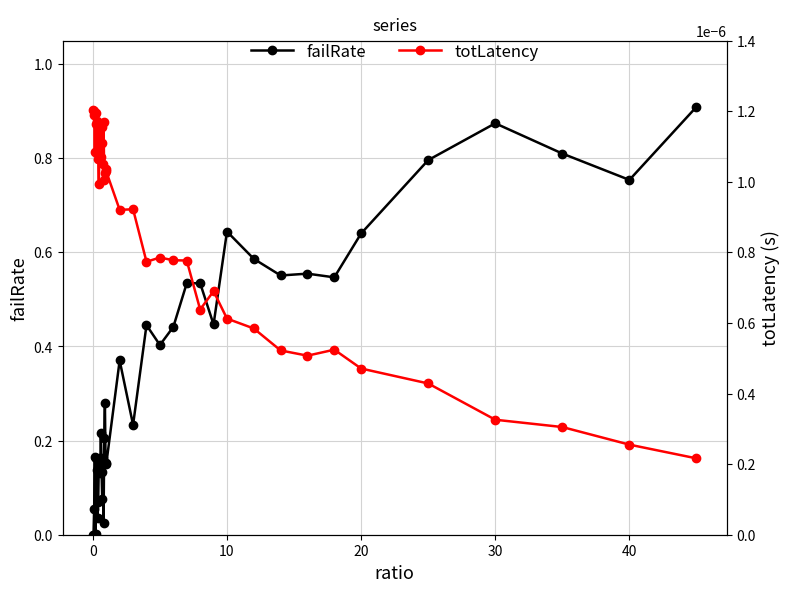

True or false: failRate has a value of 0.5 at 30.

False